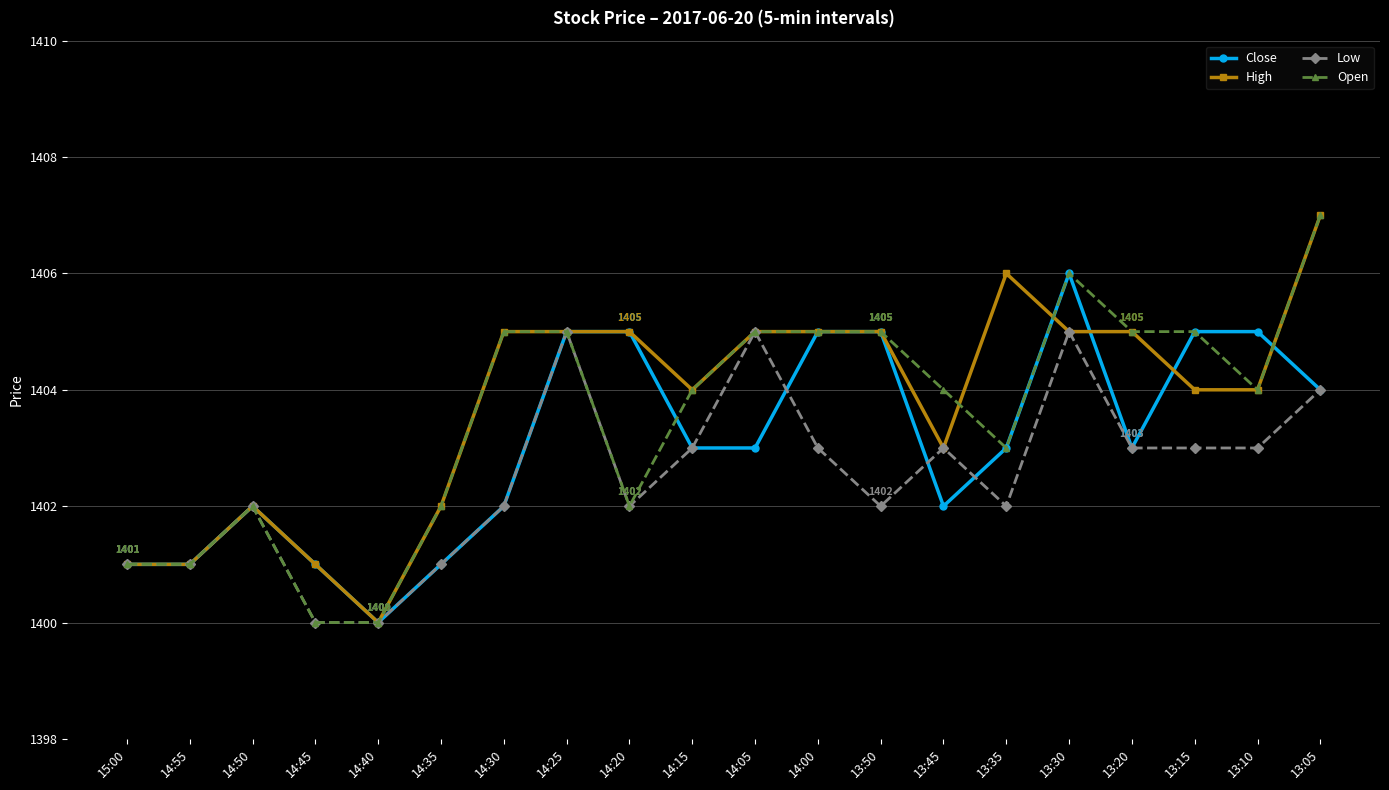

How many values in the Low series are below 1403?

10